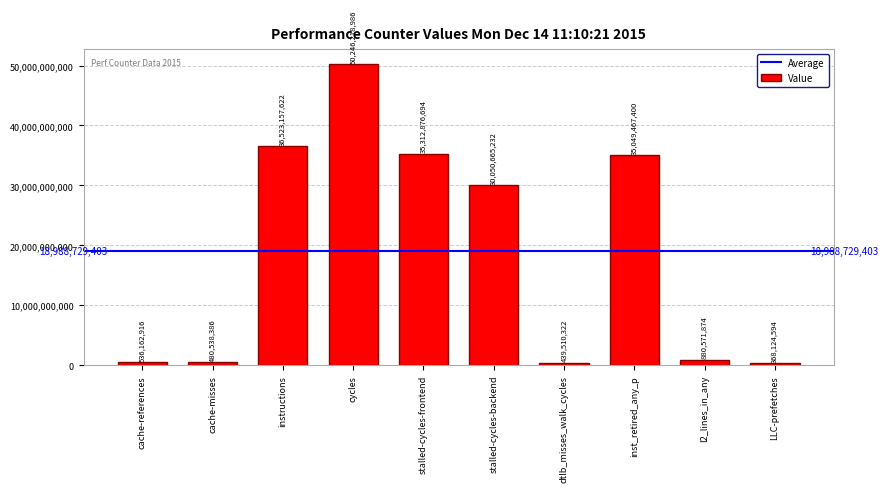

What is the label of the 3rd bar from the right?

inst_retired_any_p